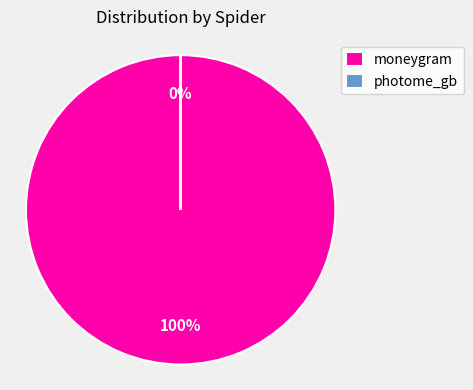

How many slices are in this pie chart?

2